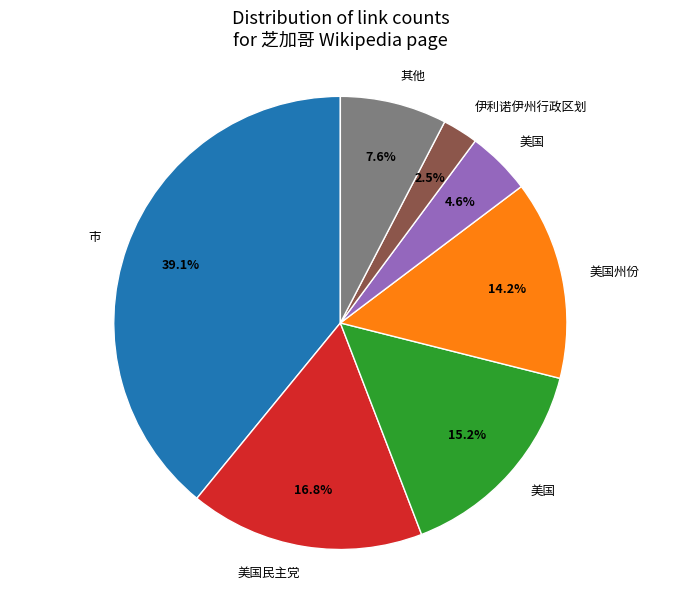

Does any single category account for the majority?

No